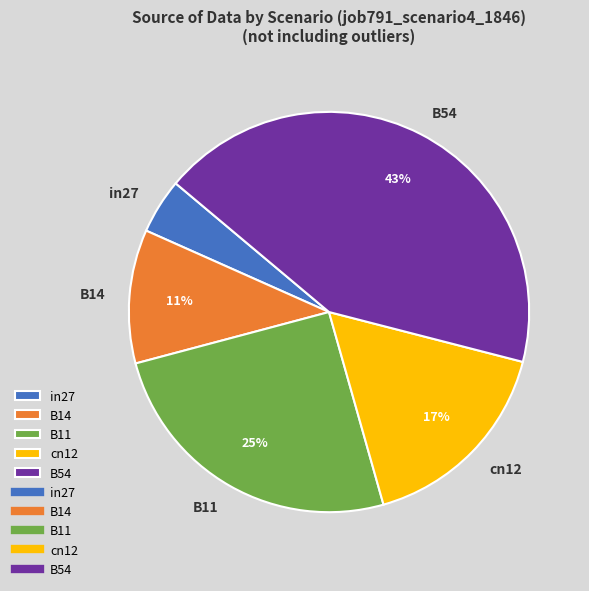

Is it true that B11 is 25% of the pie?

True